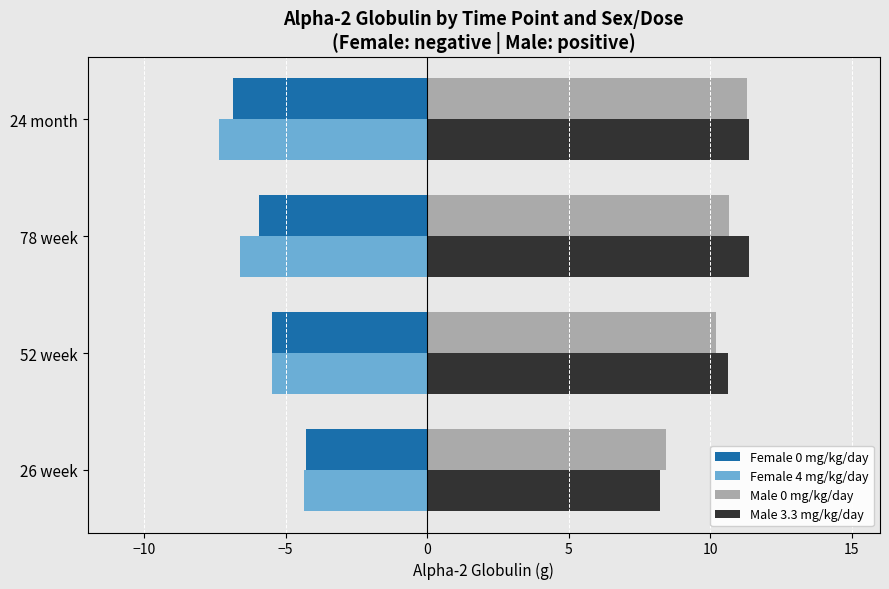

Count the number of data series in this chart.

4